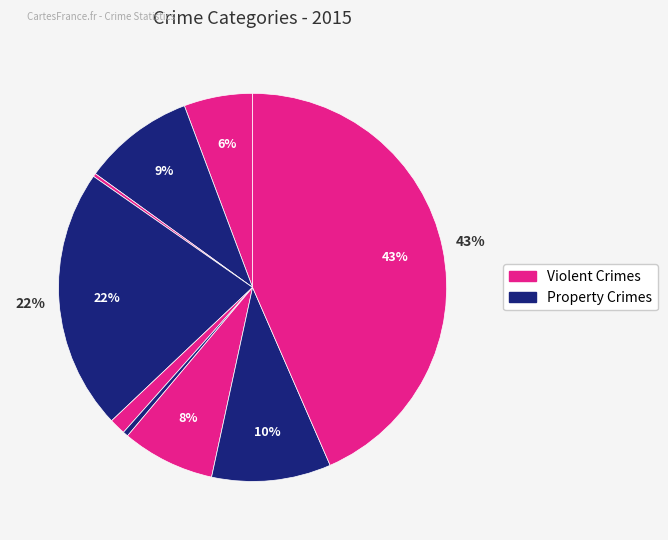

Count the number of slices in the pie.

9